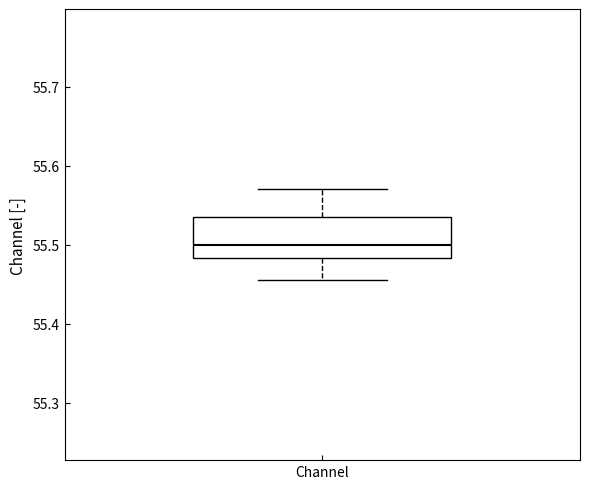

Transcribe this box plot: give where the median line is, the range the box spans, and where the two whiskers end, as read against the y-axis. The values are not printed on the chart, so give them approximately, as read against the axis.

median 55.50, box 55.48 to 55.54, whiskers 55.46 to 55.57